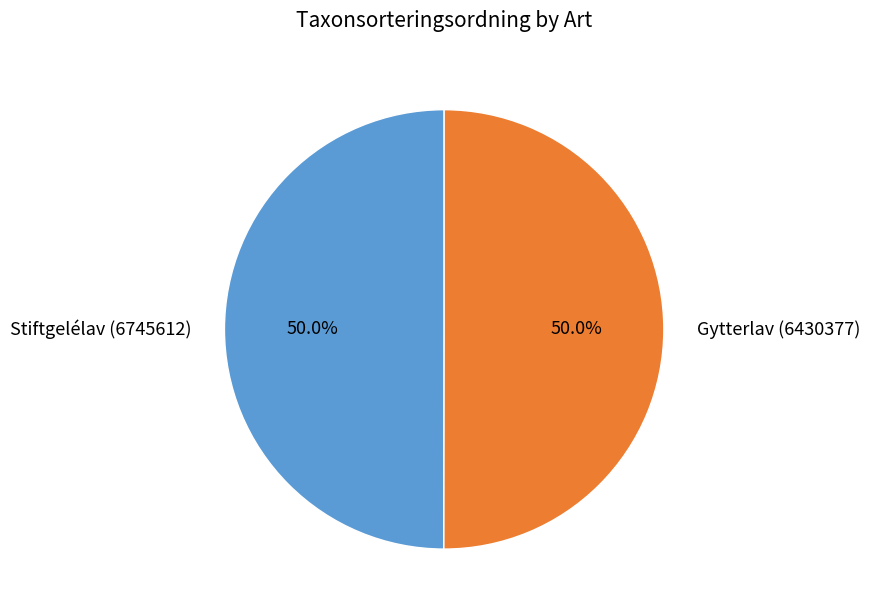

Count the number of slices in the pie.

2